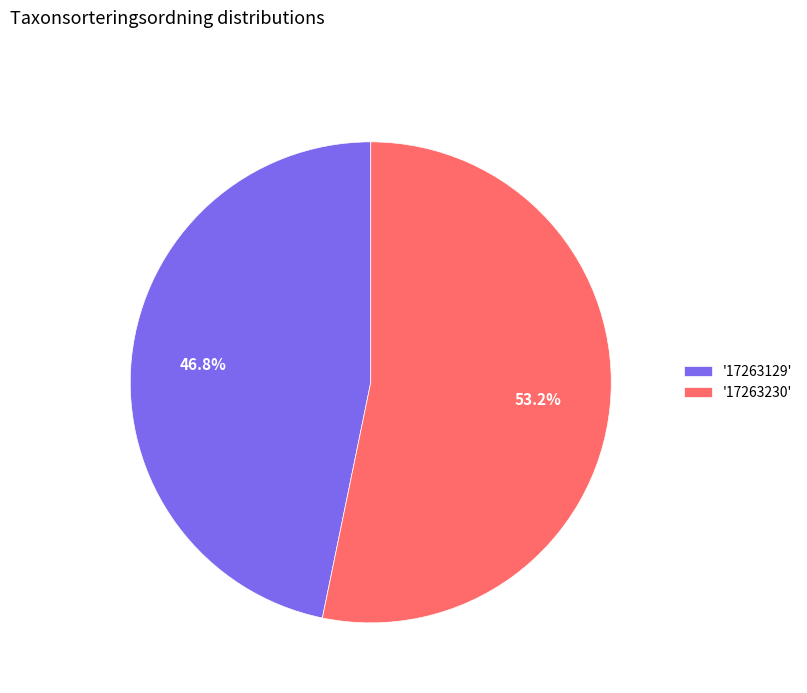

Which category accounts for the majority?

'17263230'